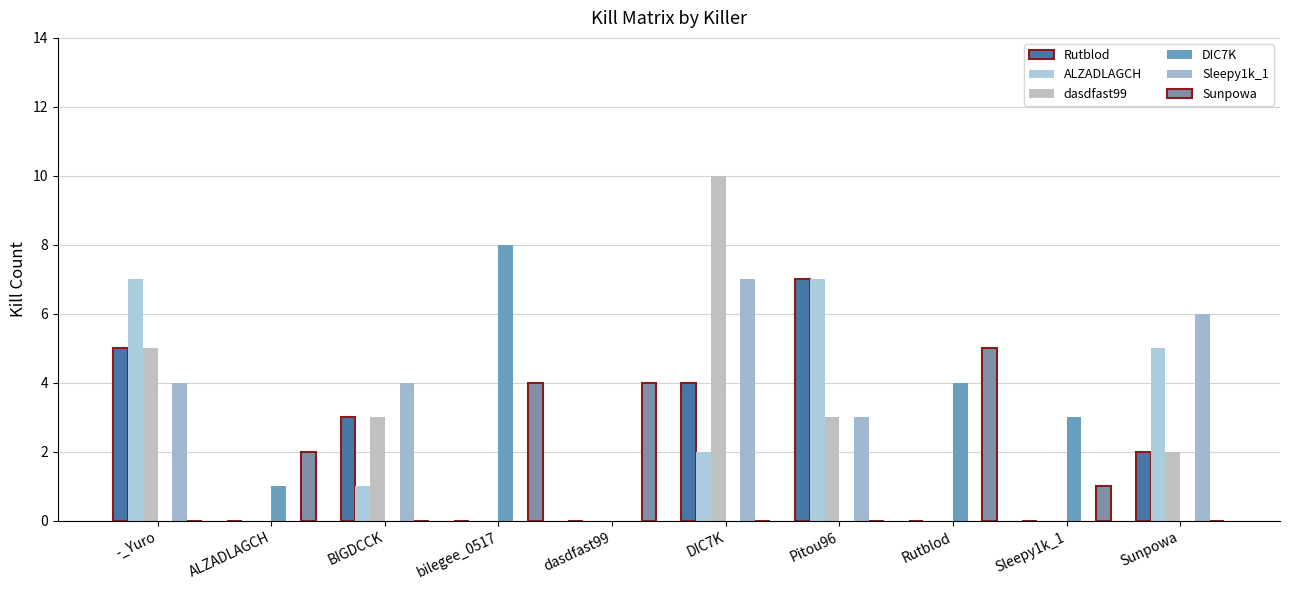

Which series has the largest range (max minus min)?

dasdfast99